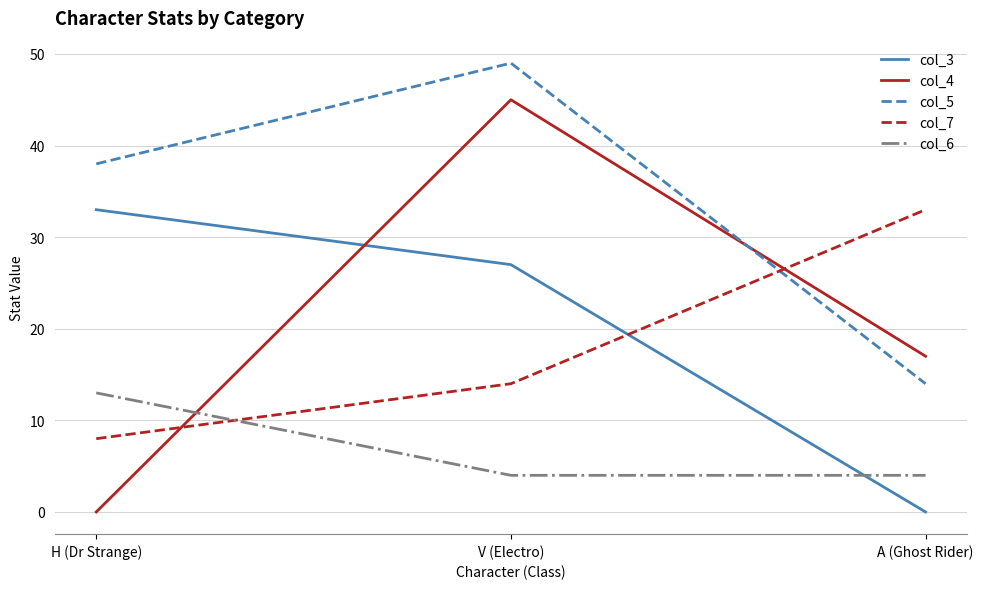

What is the greatest value displayed?

49